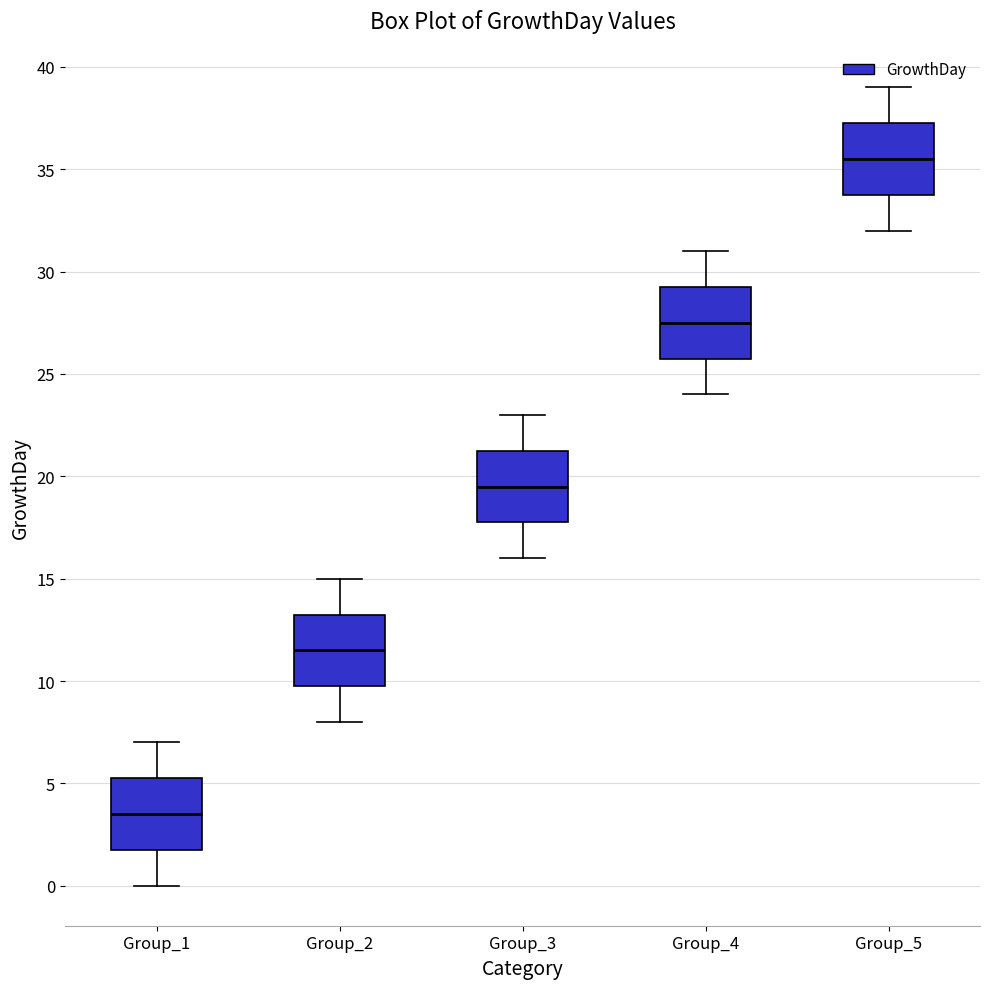

Reading left to right, transcribe this box plot: for each box, give where its median line is, the range the box spans, and where its two whiskers end, as read against the y-axis. The values are not printed on the chart, so give them approximately, as read against the axis.

Group_1: median 3.5, box 2.0 to 5.5, whiskers 0.0 to 7.0
Group_2: median 11.5, box 10.0 to 13.5, whiskers 8.0 to 15.0
Group_3: median 19.5, box 18.0 to 21.5, whiskers 16.0 to 23.0
Group_4: median 27.5, box 26.0 to 29.5, whiskers 24.0 to 31.0
Group_5: median 35.5, box 34.0 to 37.5, whiskers 32.0 to 39.0